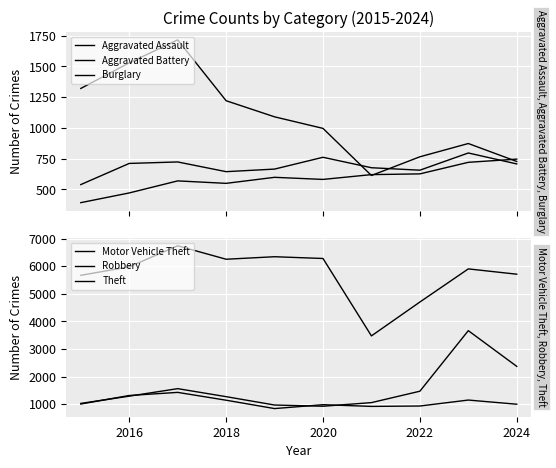

After their last crossing, which series has the higher values: Motor Vehicle Theft or Robbery?

Motor Vehicle Theft